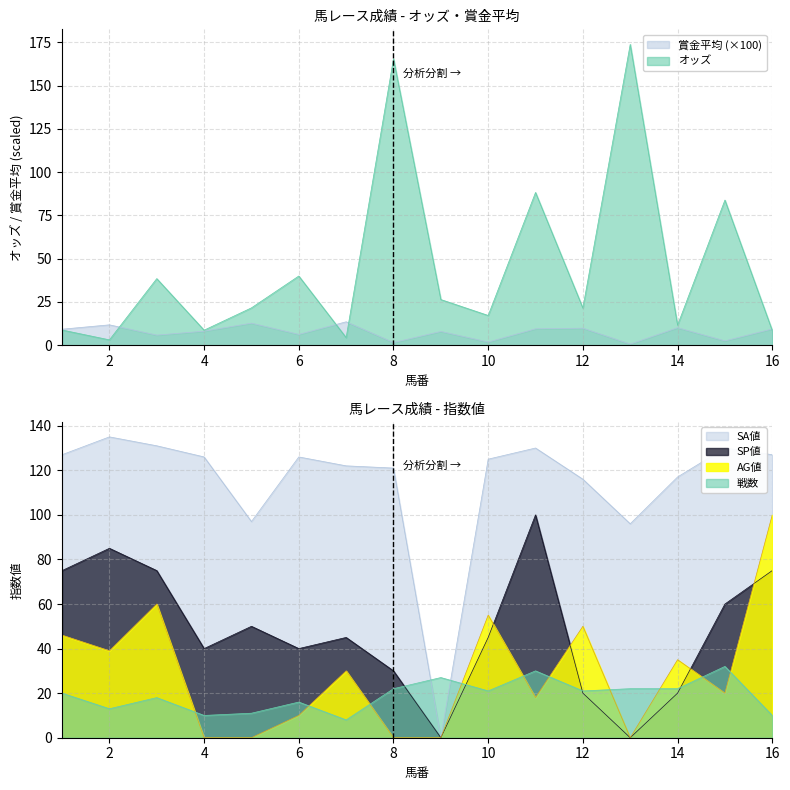

What is the difference between the 賞金平均 values at 4 and 10?

6.3